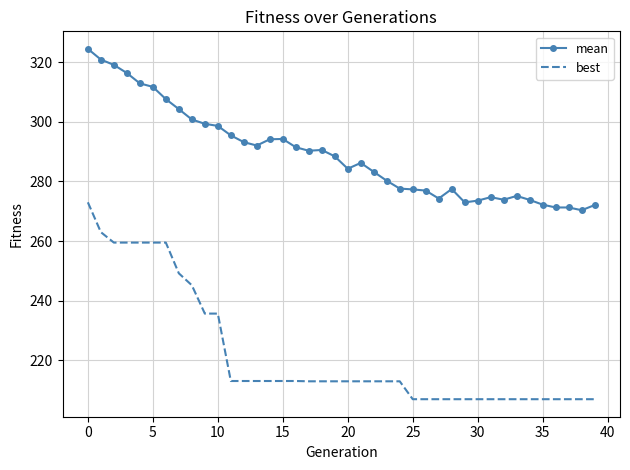

What is the maximum value for mean?

324.4